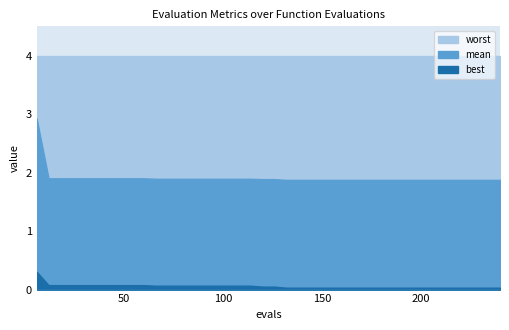

What is the average value of the best series?

0.1